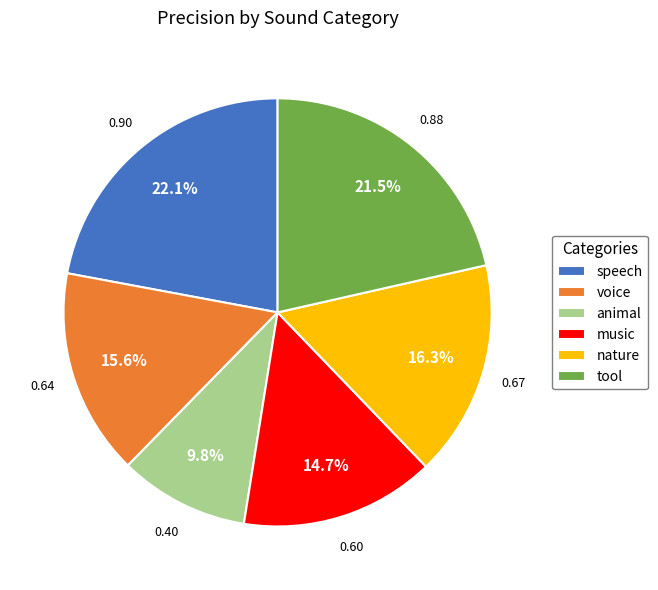

Which category has the biggest portion of the pie?

speech